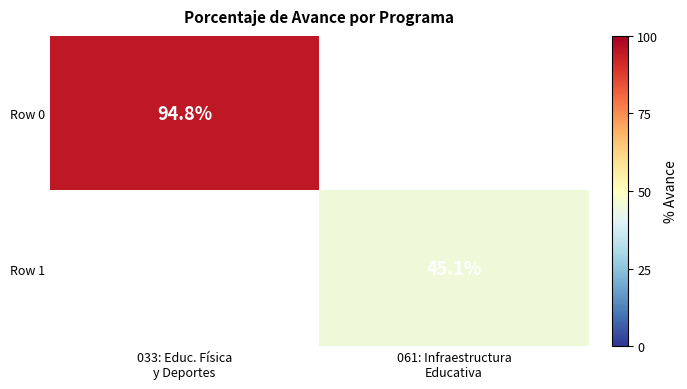

What is the minimum value for Row 0?

94.8